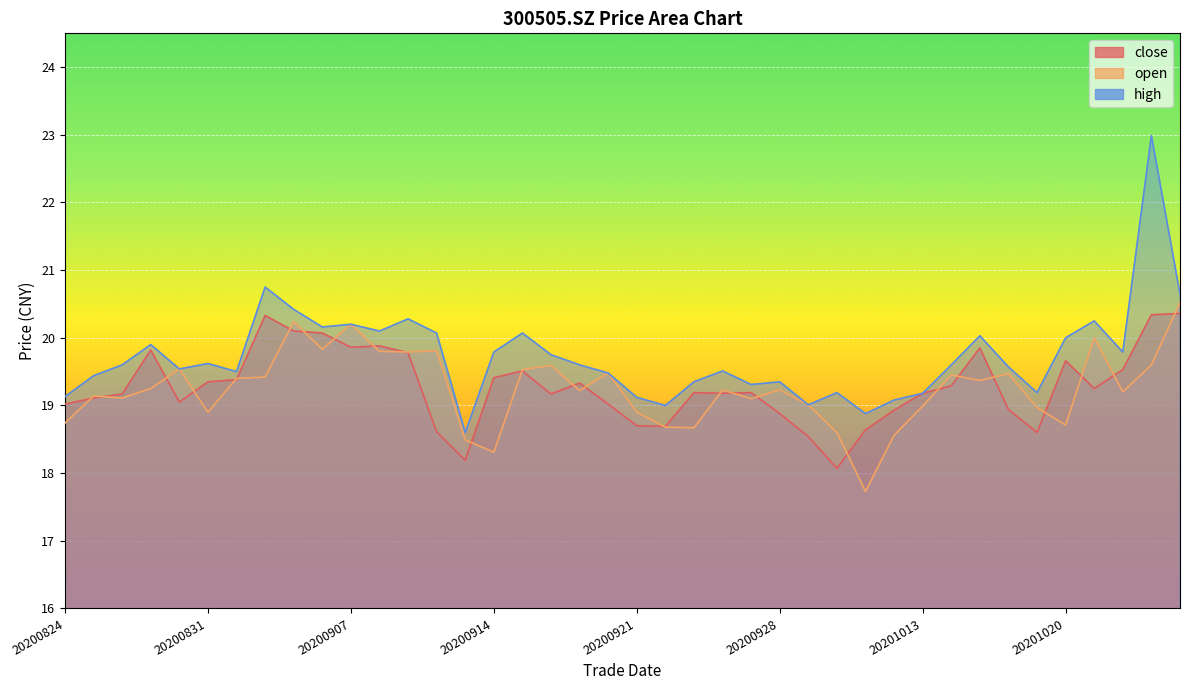

Read the high value at 20200909.

20.3